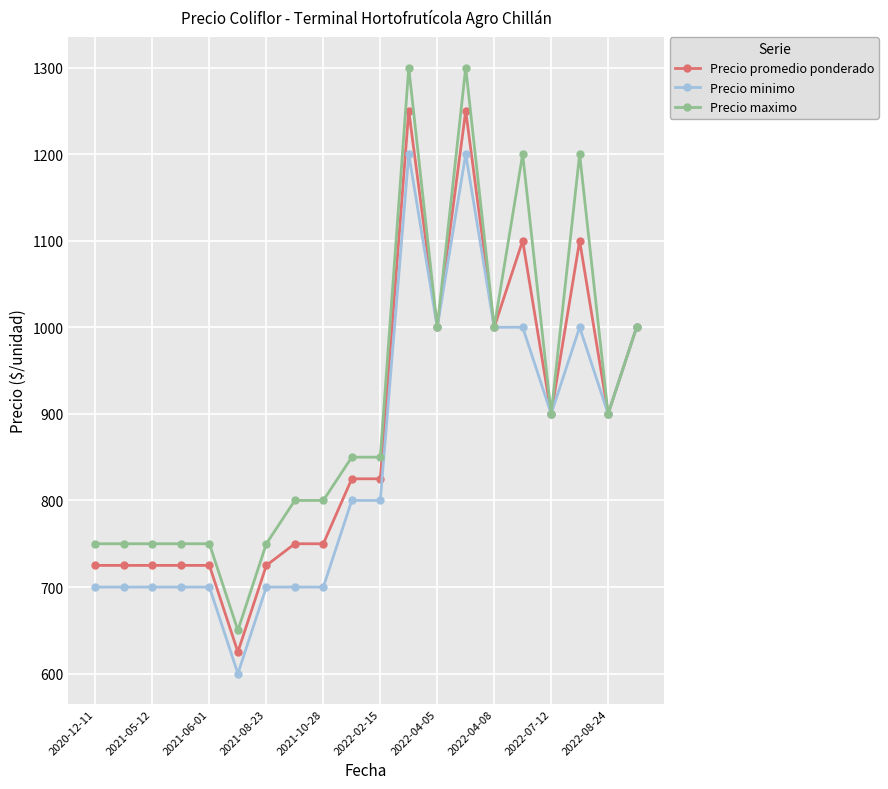

Which series has the widest spread of values?

Precio maximo